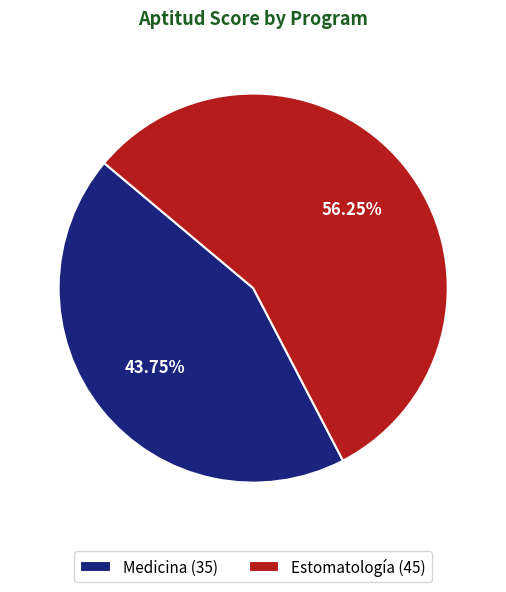

Does any single category account for the majority?

Yes